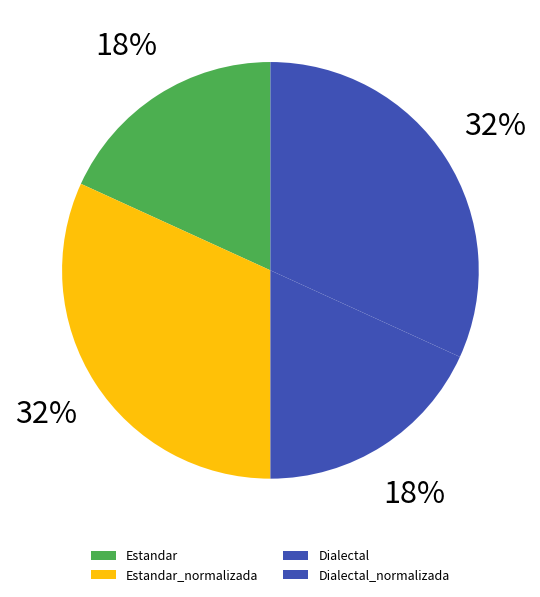

To the nearest percent, what is the difference between the largest and smallest slice percentages?

14%